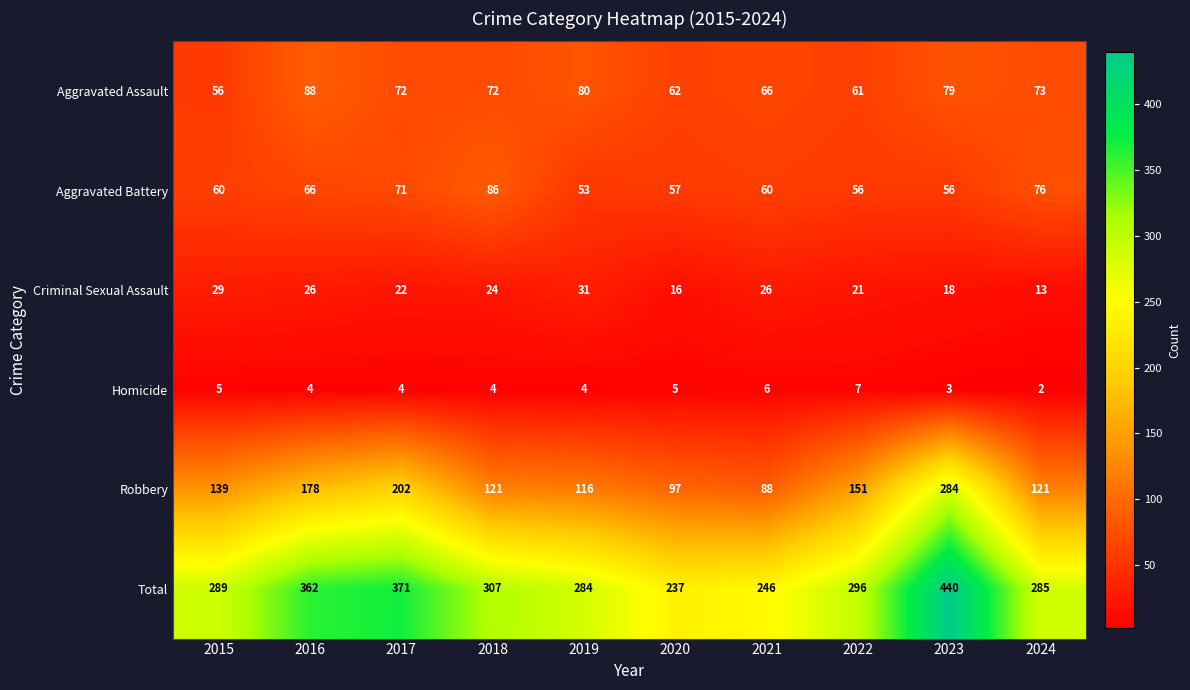

What is the difference between the highest and lowest values at 2018?

303